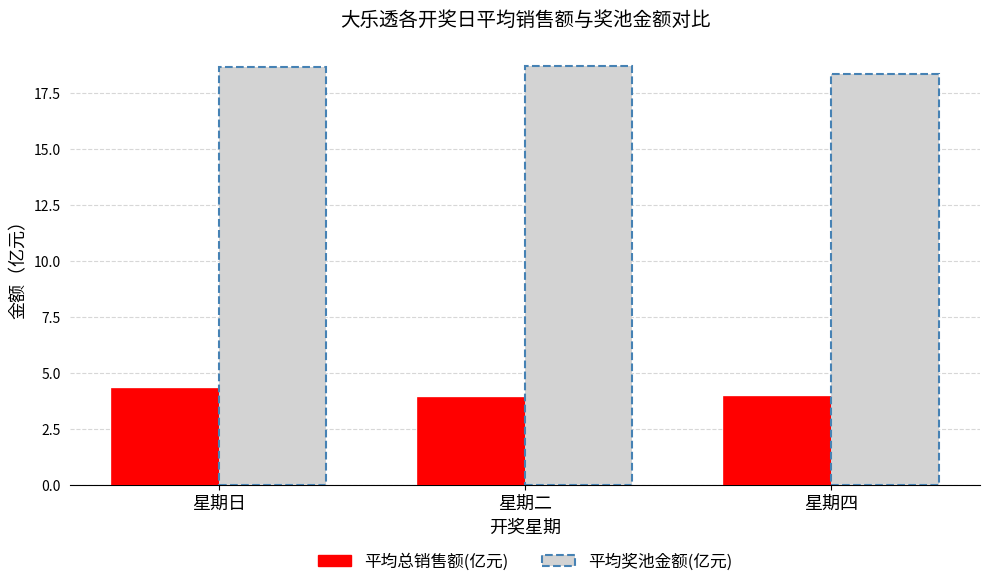

What is the total value across all series at 星期日?

22.9